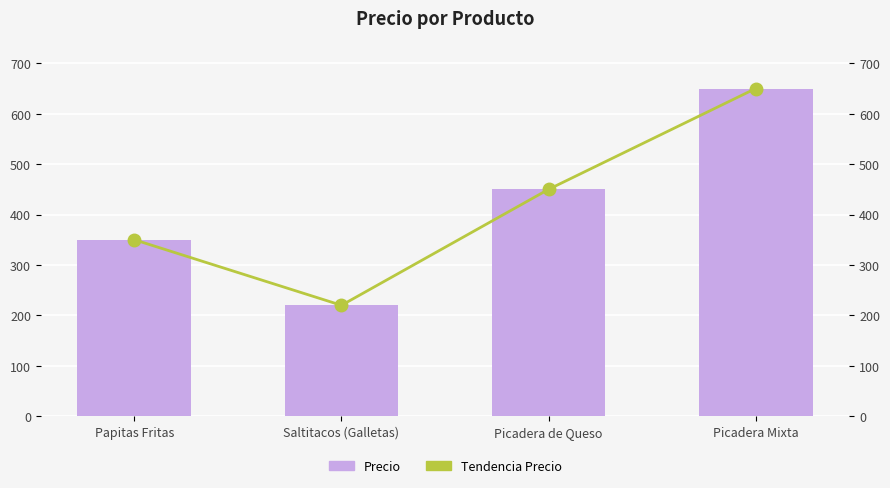

What is the minimum value for Tendencia Precio?

220